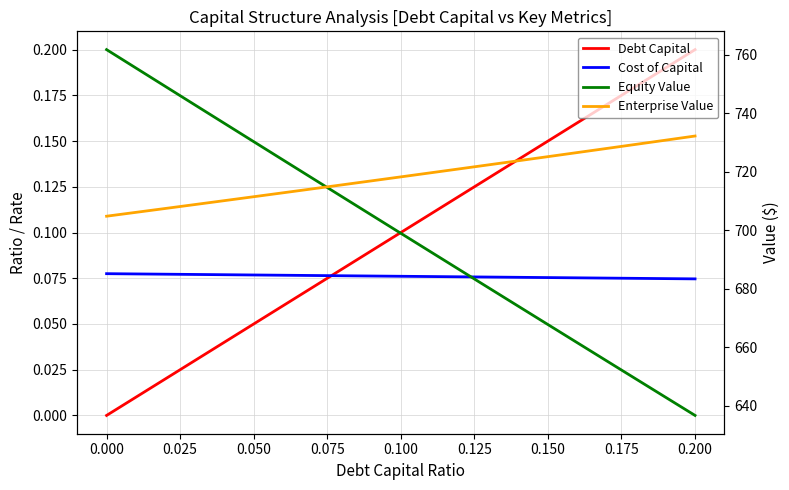

True or false: Enterprise Value and Debt Capital intersect in this chart.

False